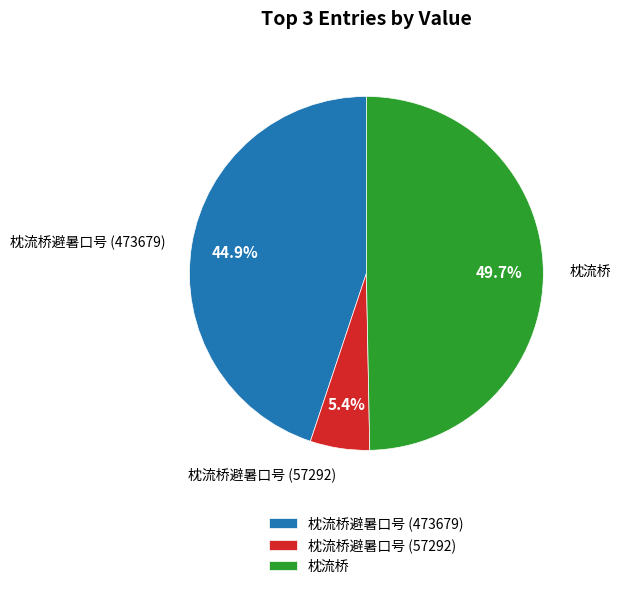

What percentage is the 枕流桥 slice, to the nearest percent?

50%